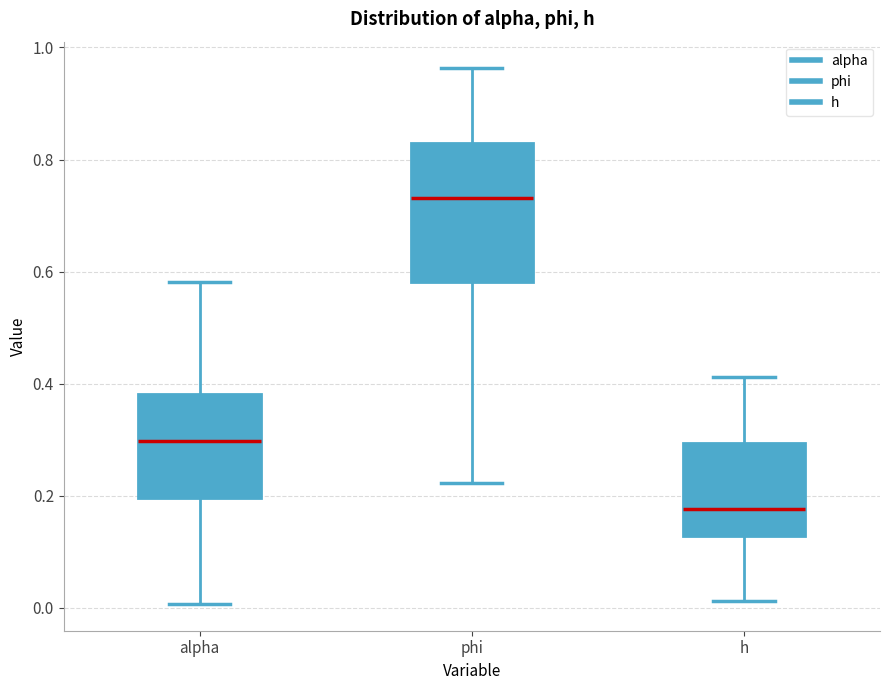

Which box is the tallest, from its lower edge to its upper edge?

phi